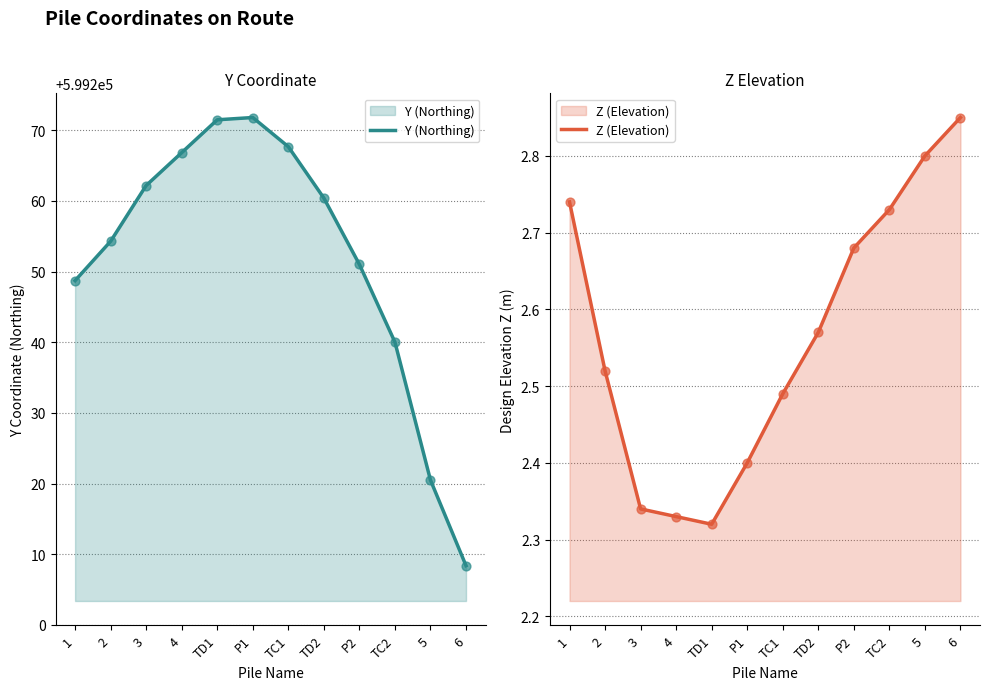

Which series reaches the minimum Y coordinate?

Z (Elevation)